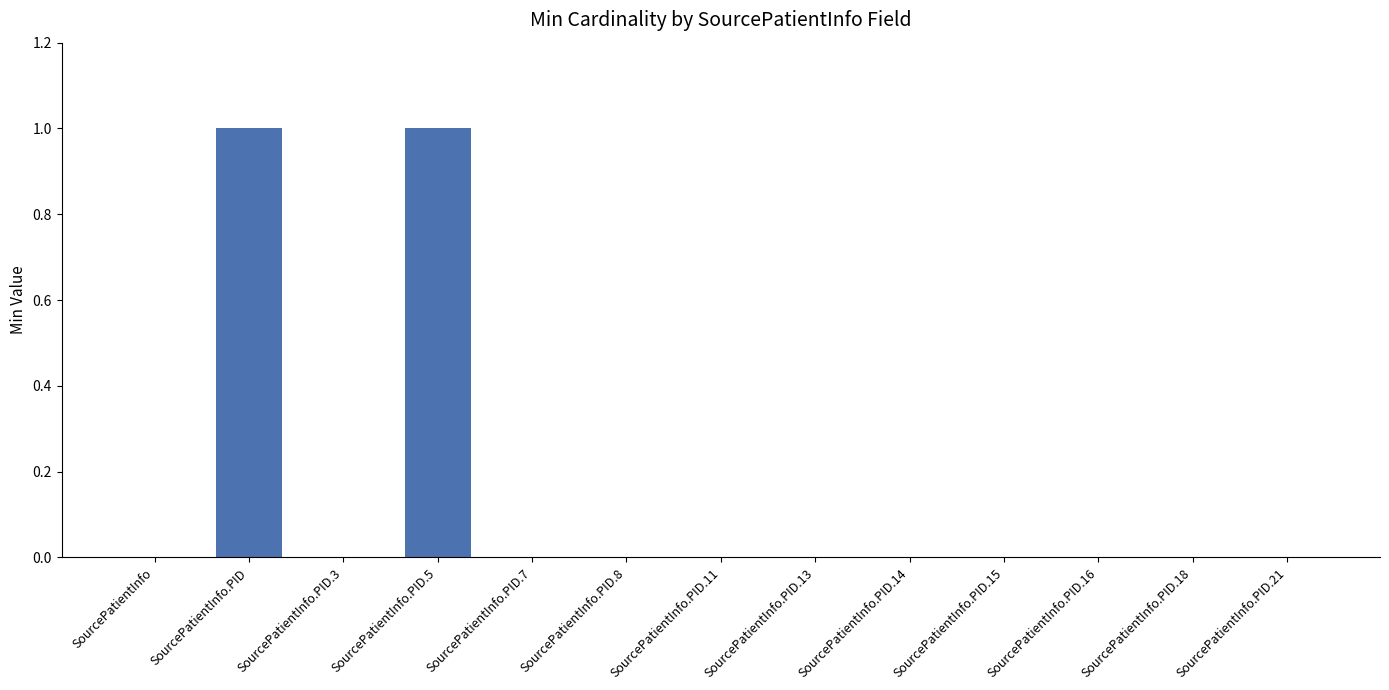

Reading left to right, what are all the values shown in this chart?

SourcePatientInfo=0	SourcePatientInfo.PID=1	SourcePatientInfo.PID.3=0	SourcePatientInfo.PID.5=1	SourcePatientInfo.PID.7=0	SourcePatientInfo.PID.8=0	SourcePatientInfo.PID.11=0	SourcePatientInfo.PID.13=0	SourcePatientInfo.PID.14=0	SourcePatientInfo.PID.15=0	SourcePatientInfo.PID.16=0	SourcePatientInfo.PID.18=0	SourcePatientInfo.PID.21=0